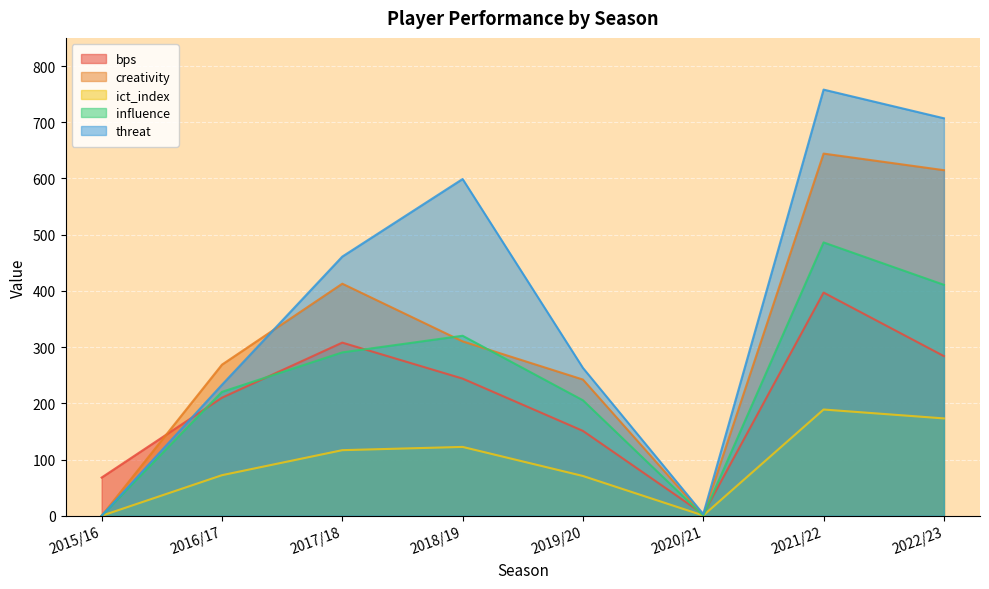

What is the maximum value shown in the chart?

758.0